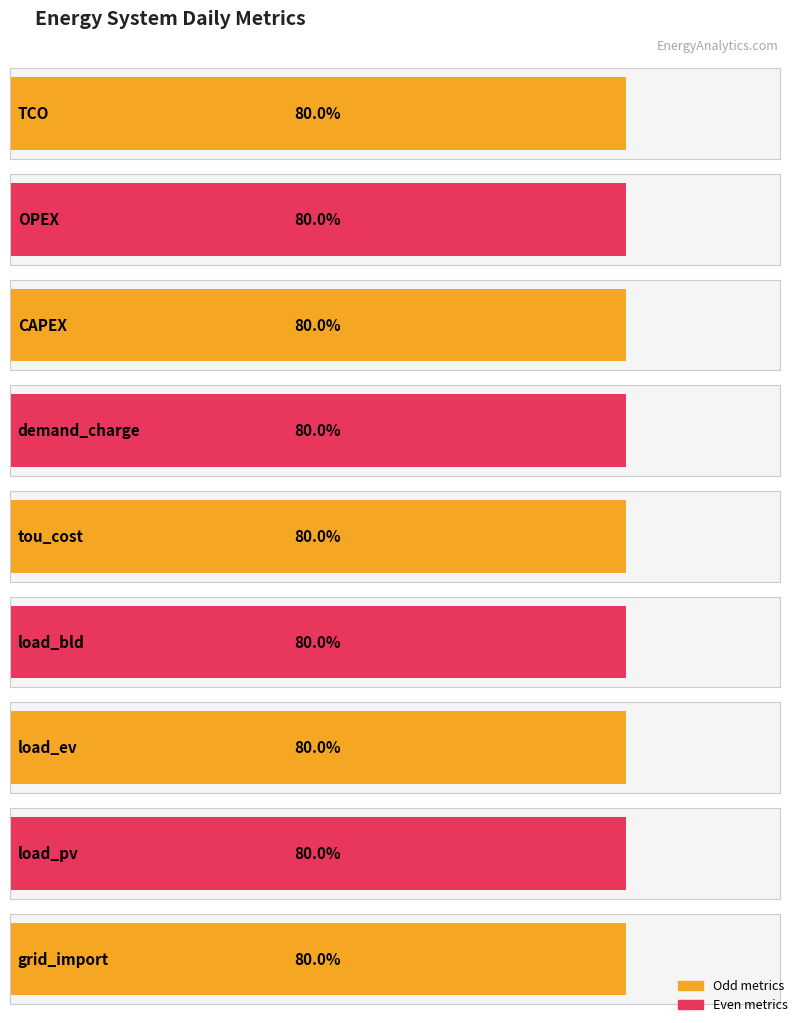

Are the bars horizontal?

Yes